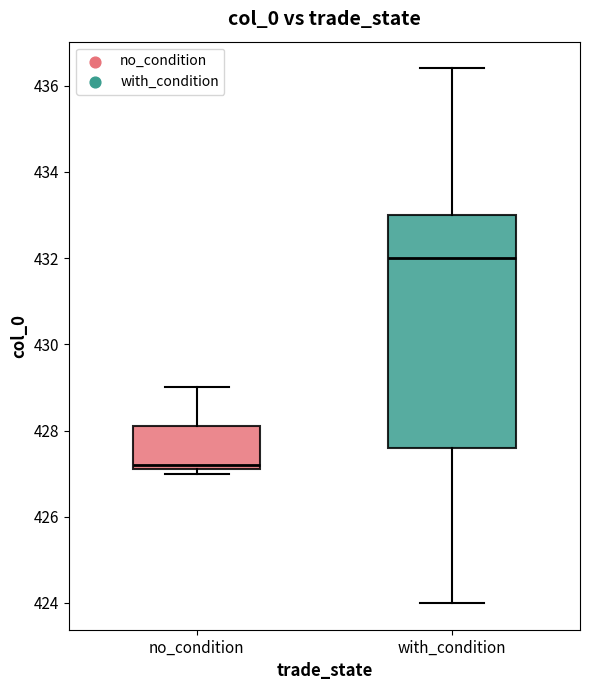

Which box has the highest median line?

with_condition